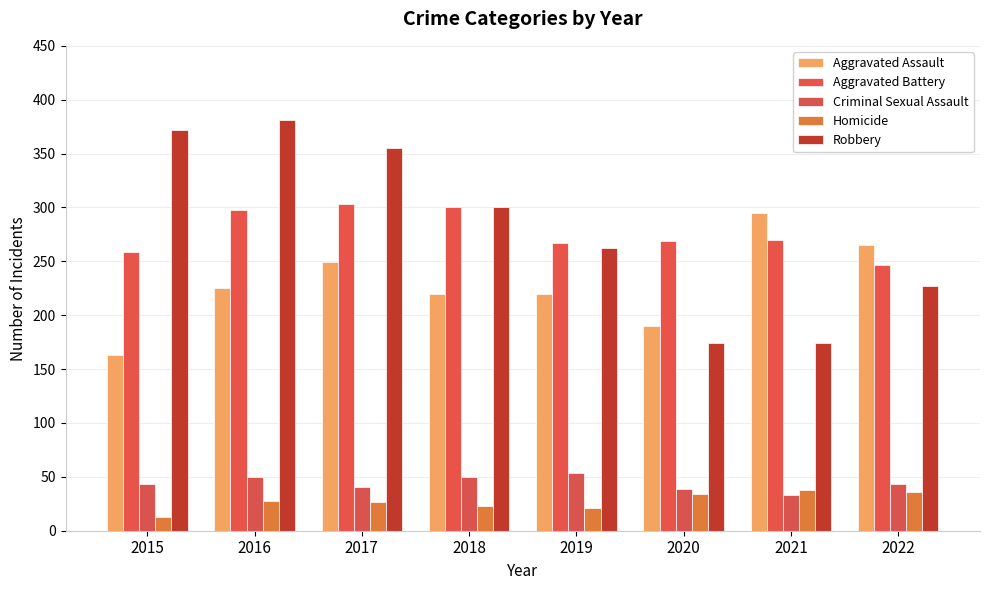

Which has a higher value, 2019 or 2020?

2019